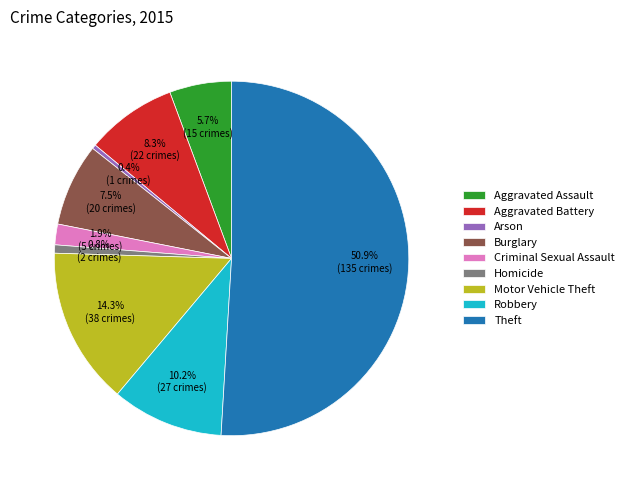

Which slice represents more than half of the pie?

Theft